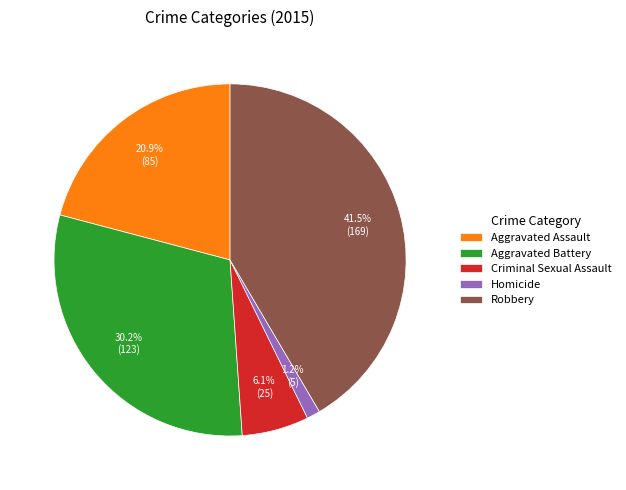

To the nearest percent, what is the difference between the Aggravated Assault and Robbery slice percentages?

21%